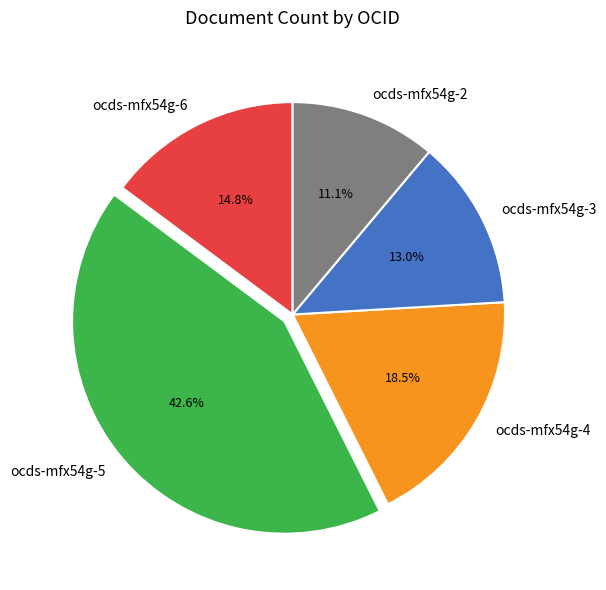

To the nearest percent, what portion does ocds-mfx54g-6 represent?

15%